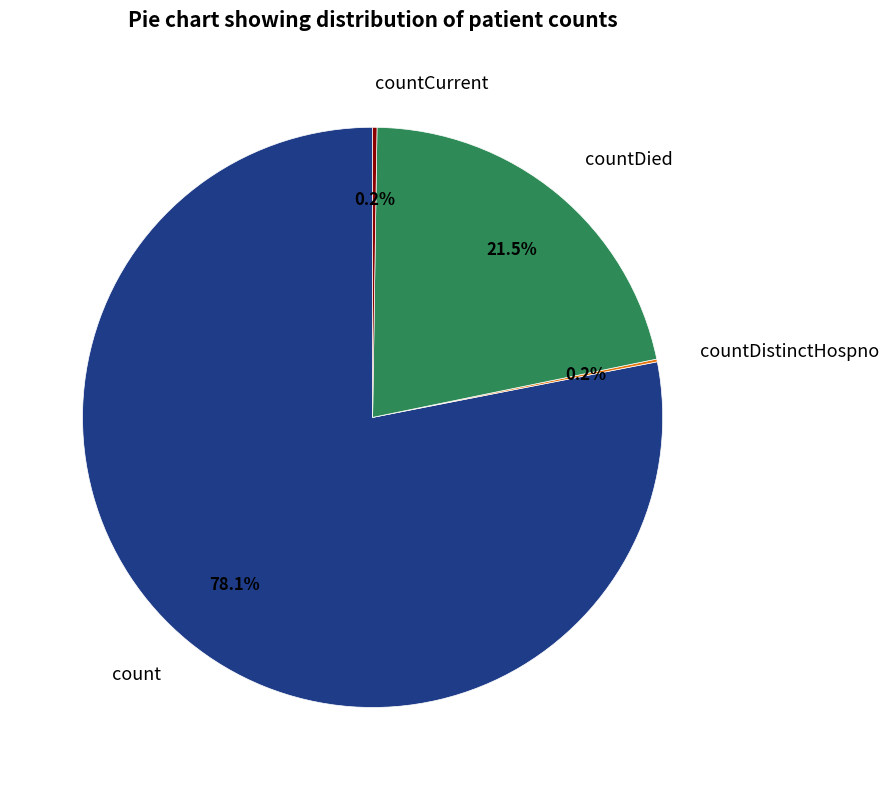

Which category accounts for the majority?

count